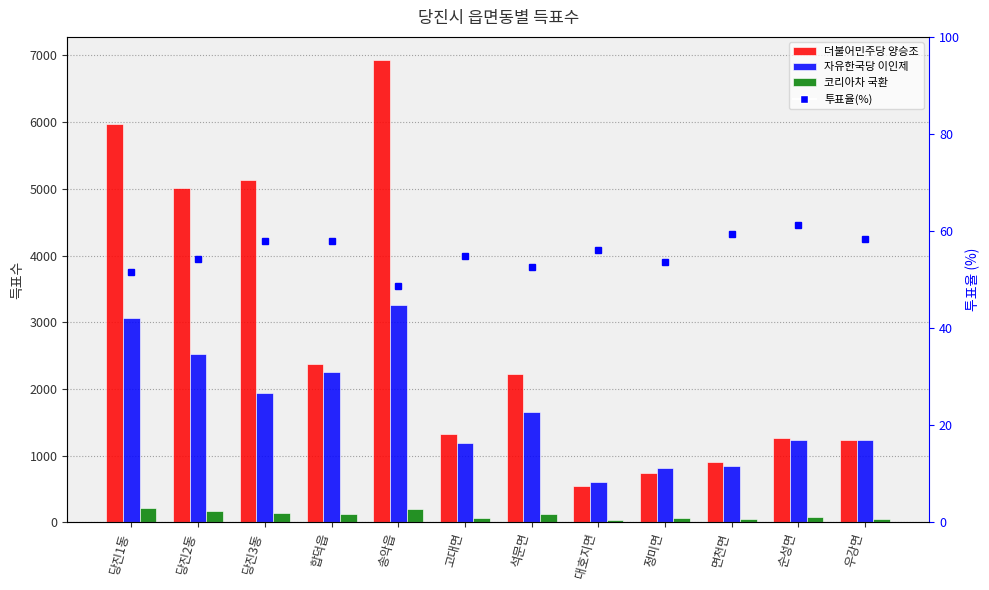

What is the lowest value of the 투표율(%) series?

48.8